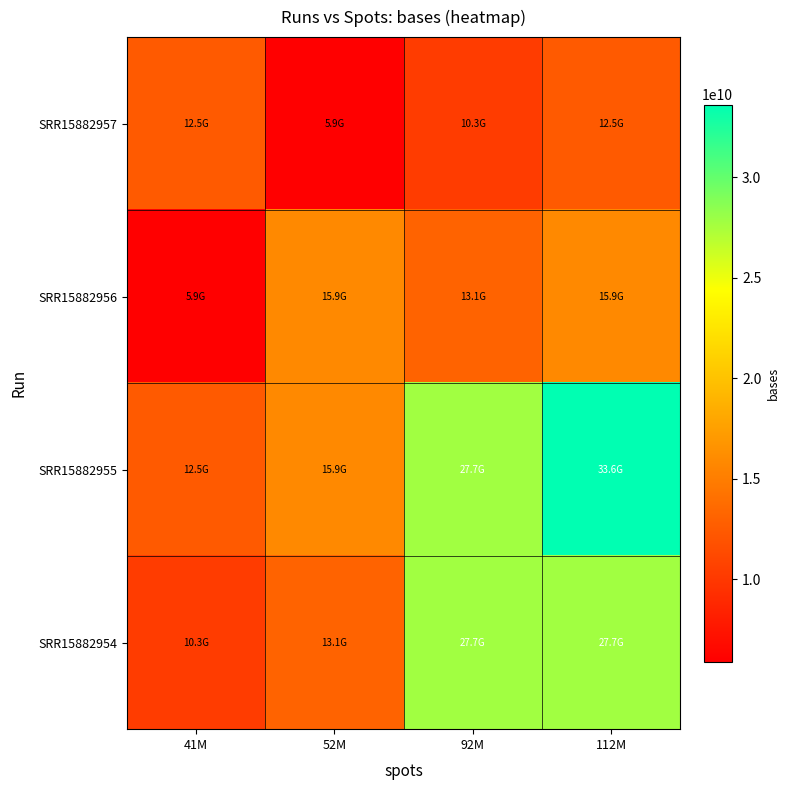

Reading left to right, what are all the values shown in this chart?

SRR15882957: 41M=12485327100.0	52M=5894946698.4	92M=10305726685.8	112M=12485327100.0
SRR15882956: 41M=5894946698.4	52M=15865391100.0	92M=13095722933.9	112M=15865391100.0
SRR15882955: 41M=12485327100.0	52M=15865391100.0	92M=27736363500.0	112M=33602440800.0
SRR15882954: 41M=10305726685.8	52M=13095722933.9	92M=27736363500.0	112M=27736363500.0